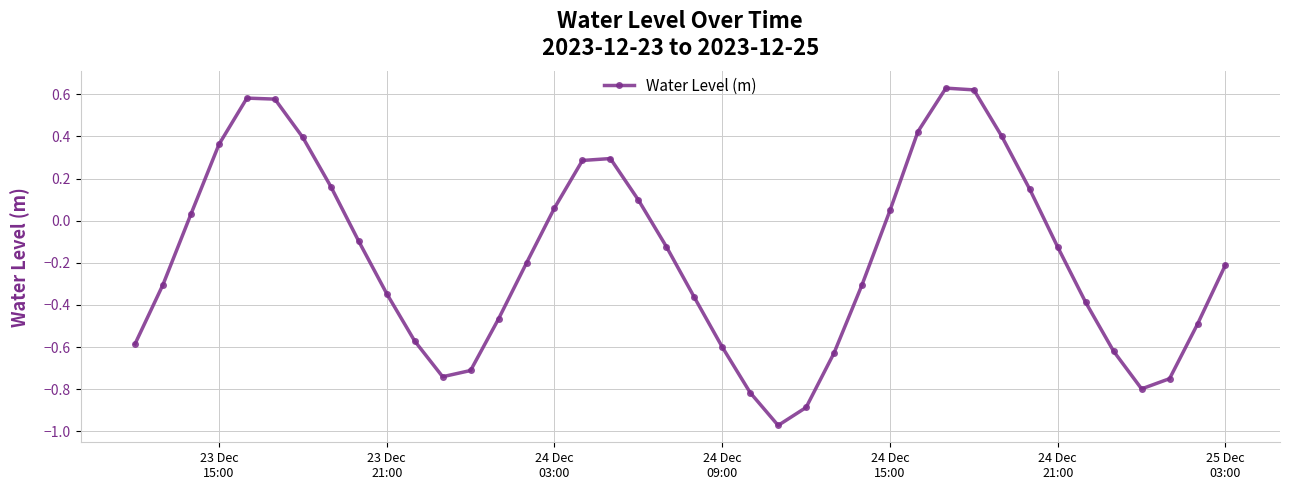

What is the sum of all values?

-7.0